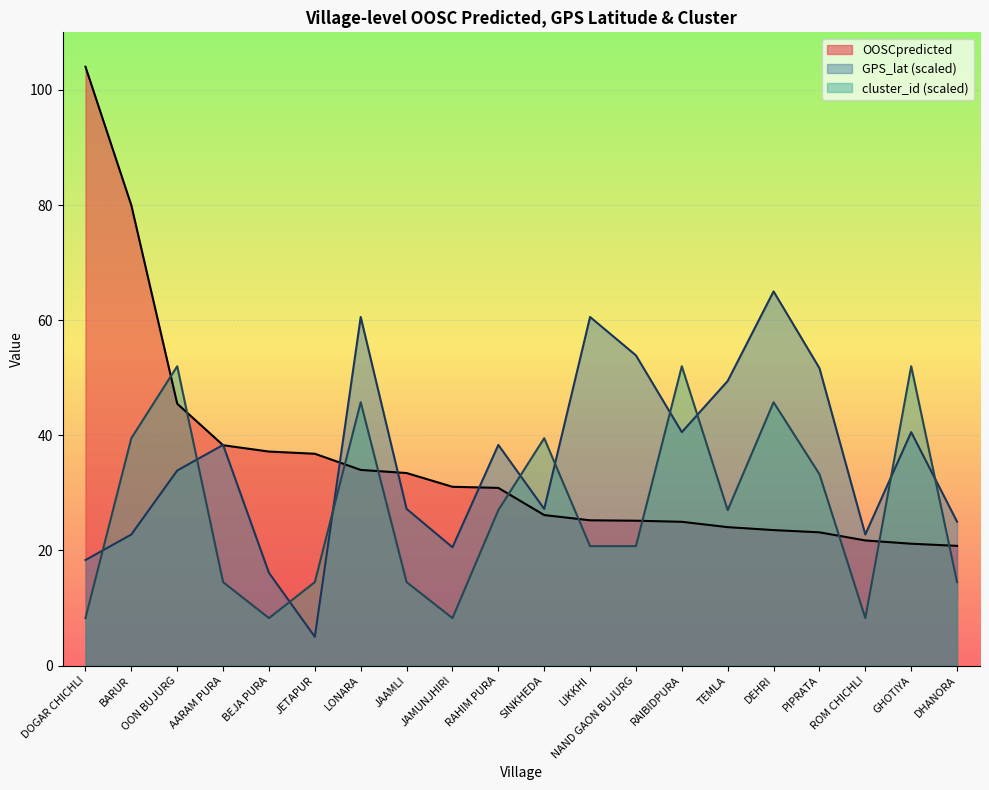

What is the difference between the second highest and second lowest values in the GPS_lat series?

44.4